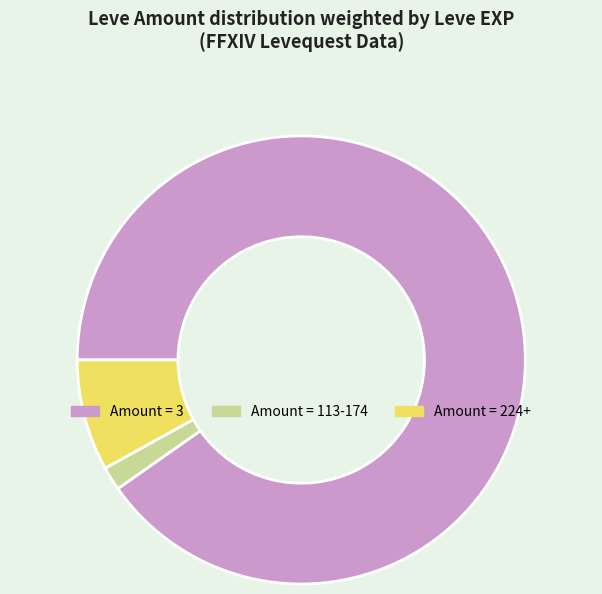

Is there any slice that represents more than half of the pie?

Yes